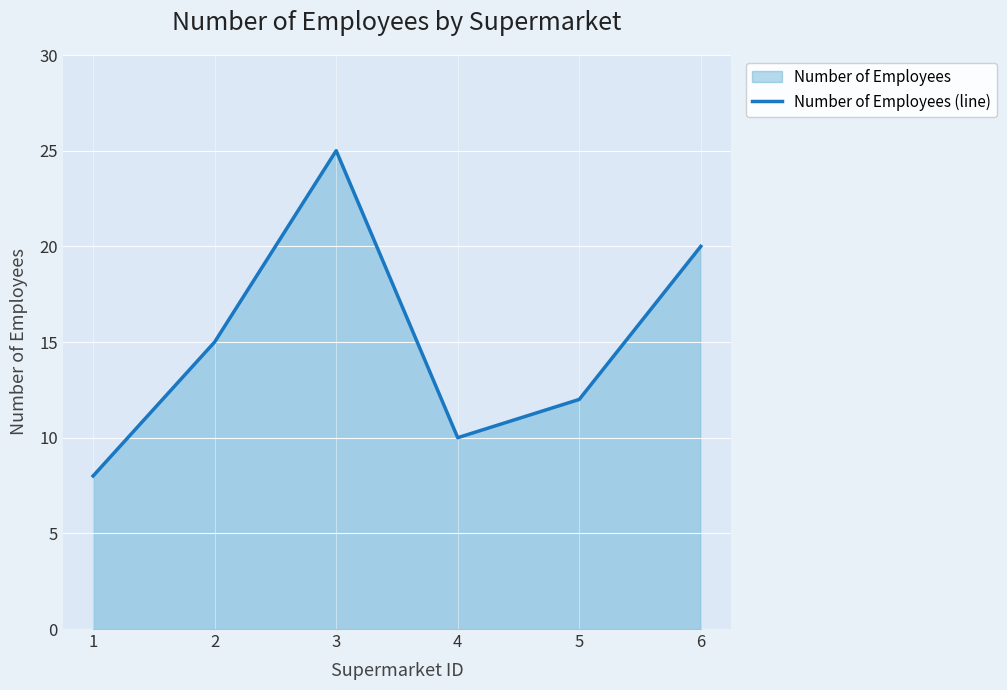

How many values exceed 15?

2